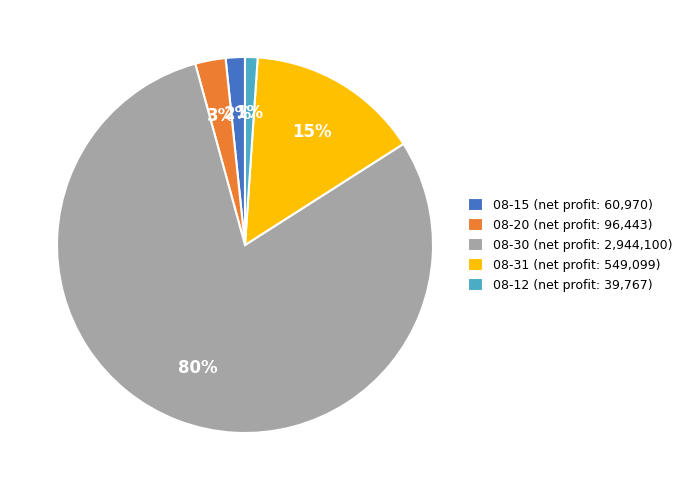

What percentage is the 08-15 (net profit: 60,970) slice, to the nearest percent?

2%